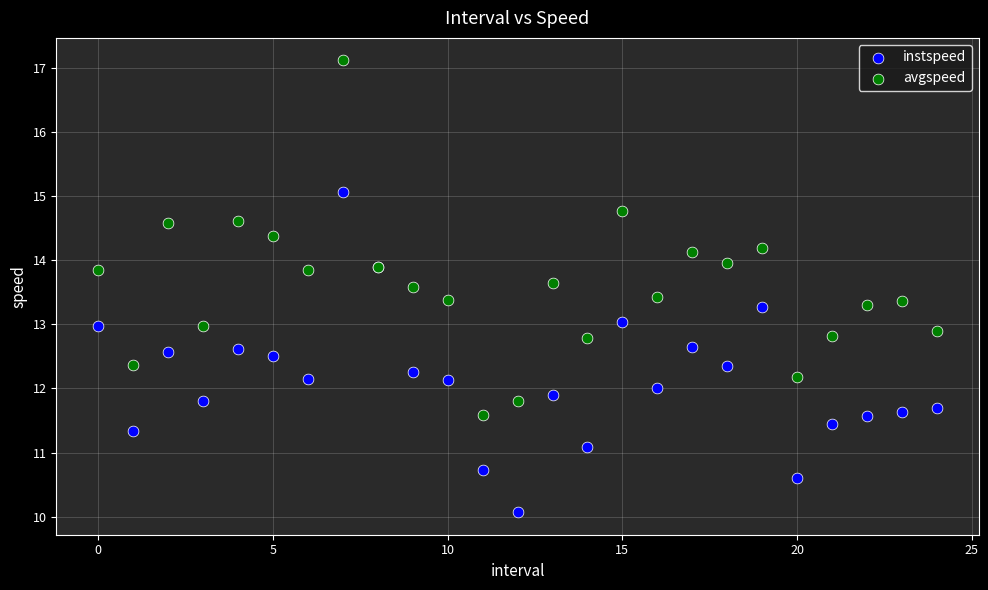

Which series has the largest Y range (max minus min)?

avgspeed